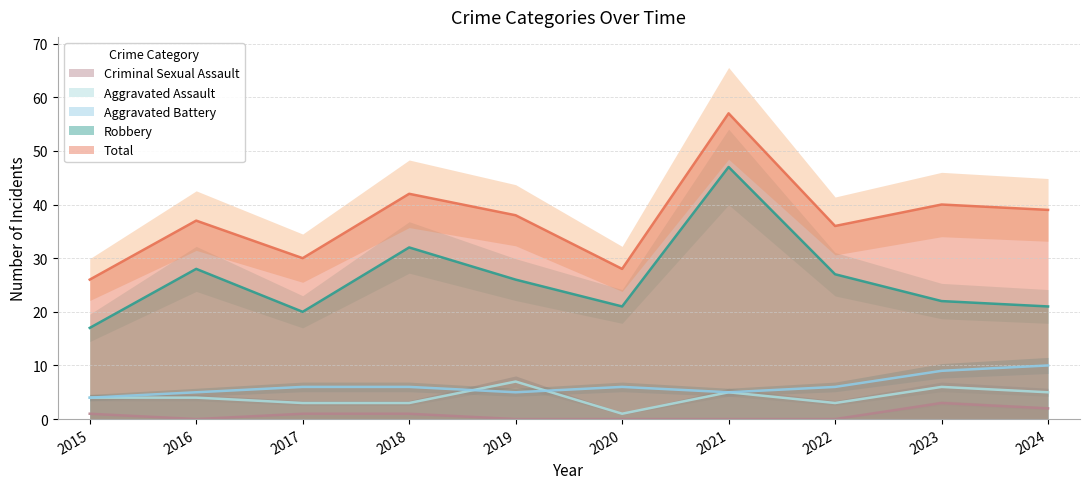

Reading right to left, extract all data points from this chart.

Aggravated Assault: 5	6	3	5	1	7	3	3	4	4
Aggravated Battery: 10	9	6	5	6	5	6	6	5	4
Criminal Sexual Assault: 2	3	0	0	0	0	1	1	0	1
Robbery: 21	22	27	47	21	26	32	20	28	17
Total: 39	40	36	57	28	38	42	30	37	26